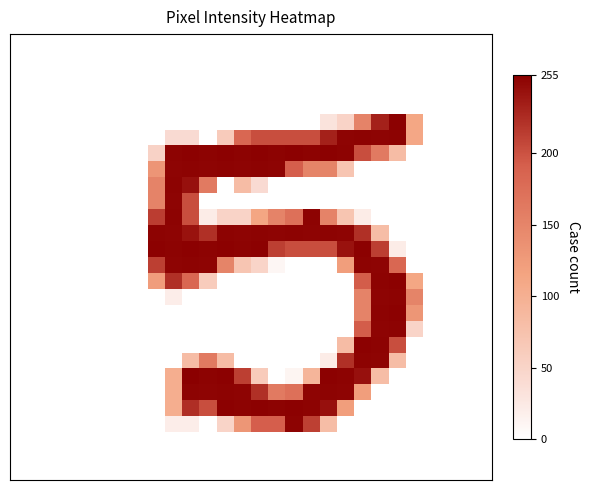

At which category is the sum across all series the highest?

10